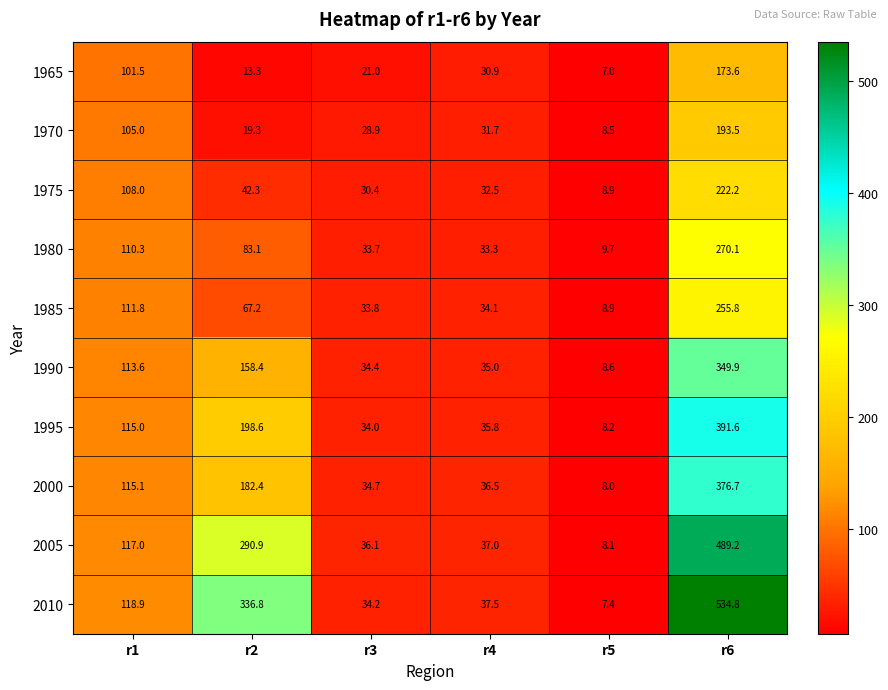

Which series has the largest range (max minus min)?

2010